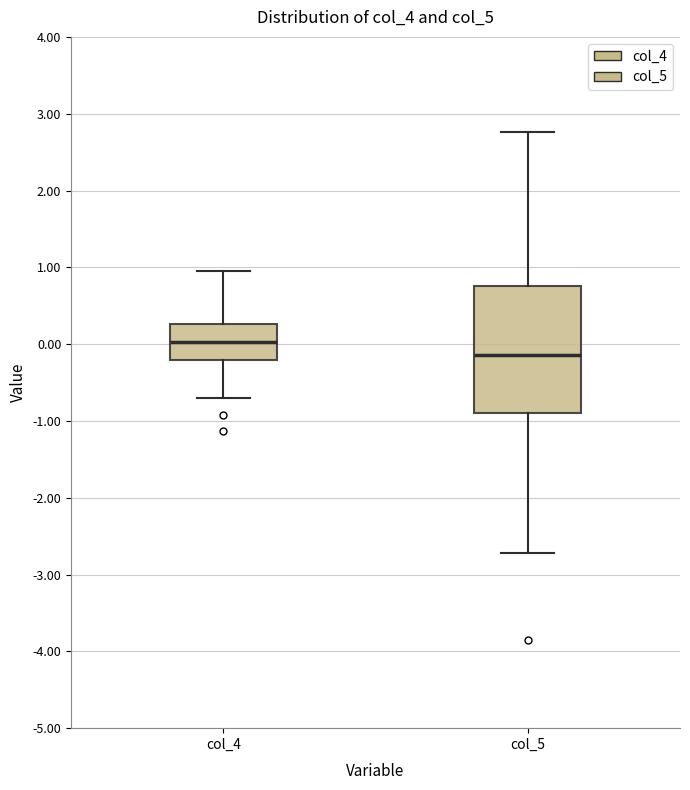

Comparing the boxes themselves (not the whiskers), which one is the tallest?

col_5